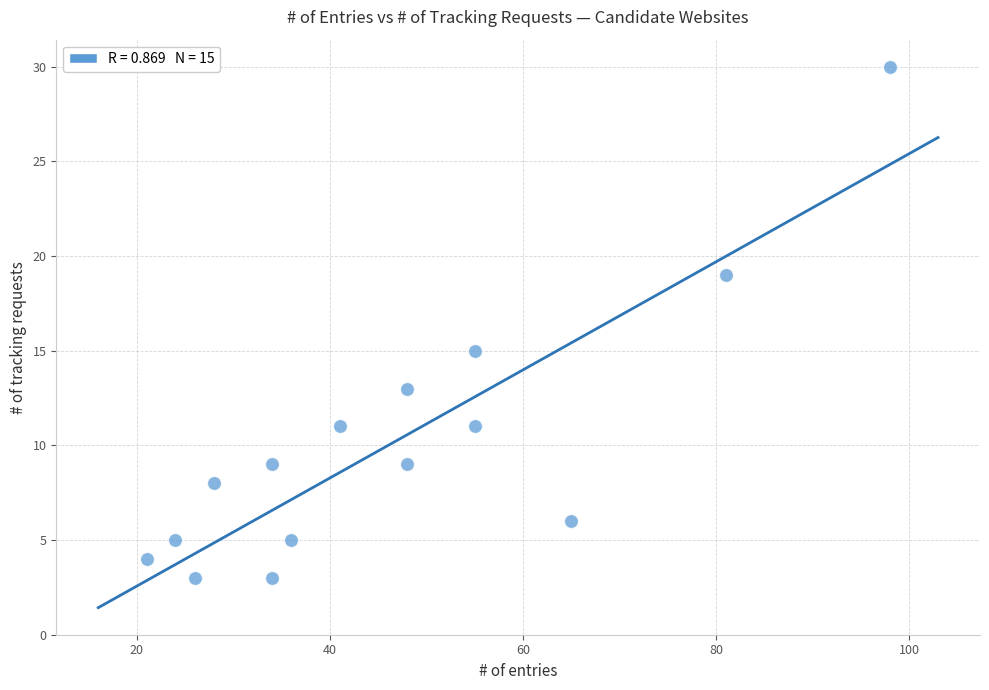

What Y value in the scatter plot is closest to 16?

15